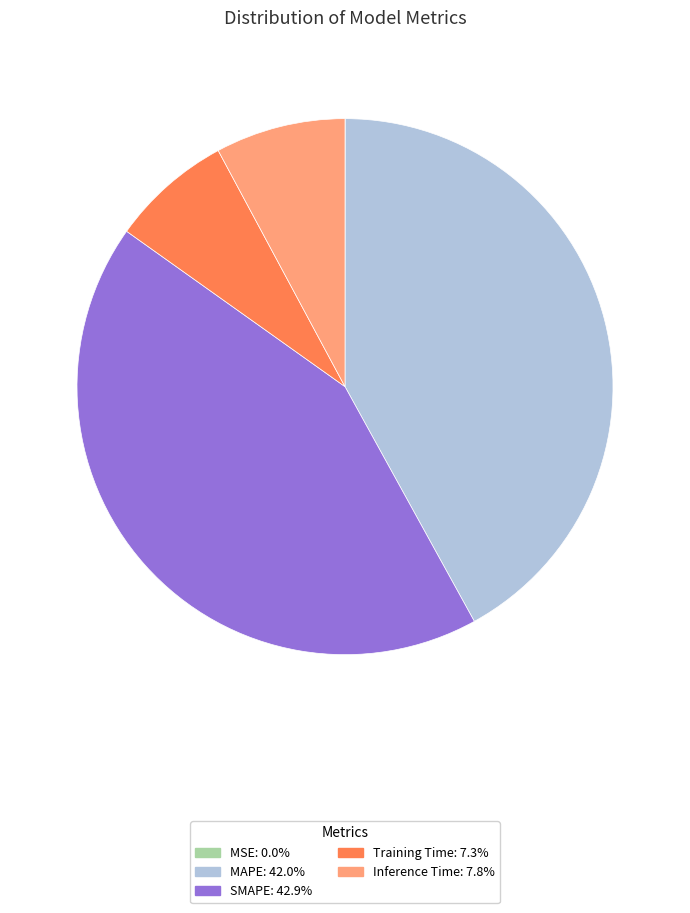

Is there any slice that represents more than half of the pie?

No